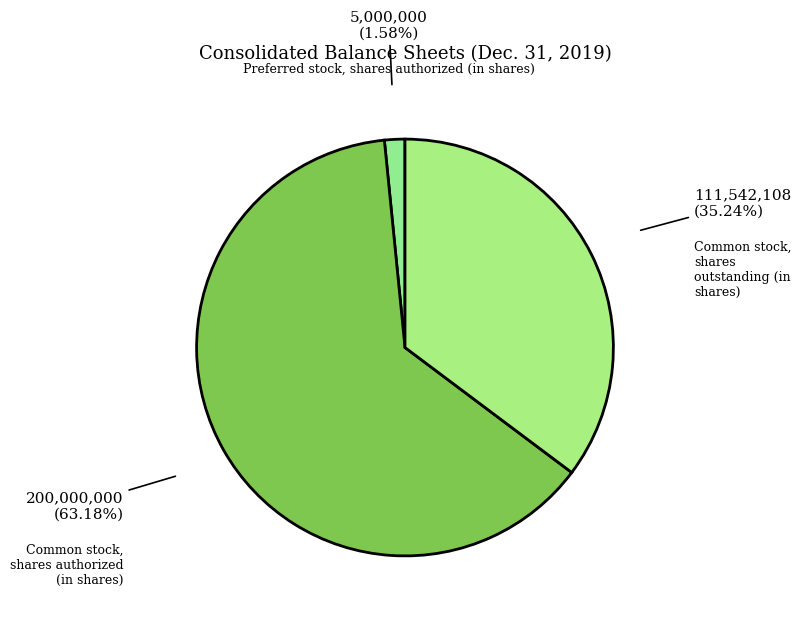

Is the sum of Common stock, shares outstanding (in shares) and Preferred stock, shares authorized (in shares) greater than half?

No